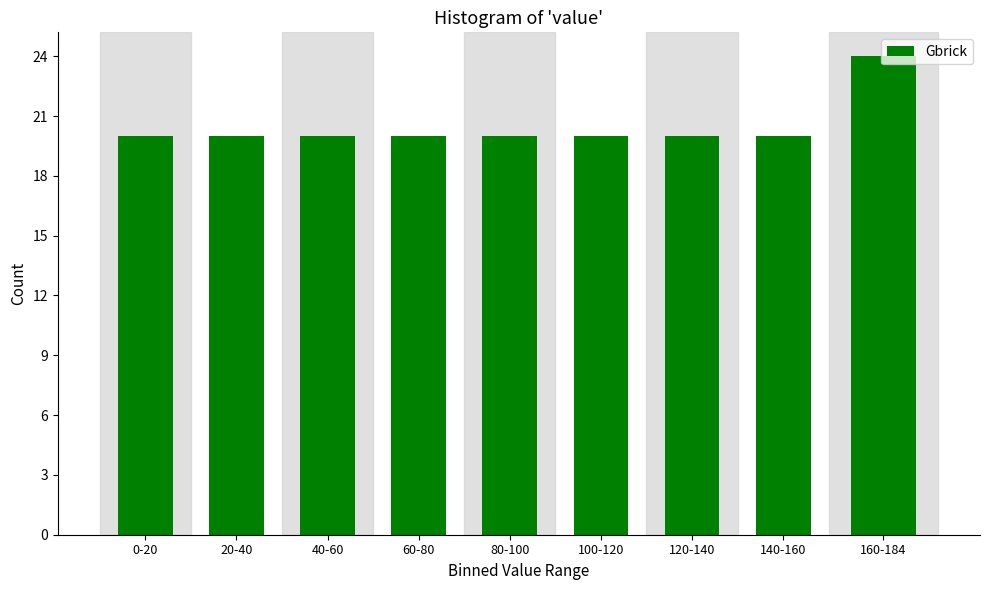

True or false: the data shows 31 at 140-160.

False